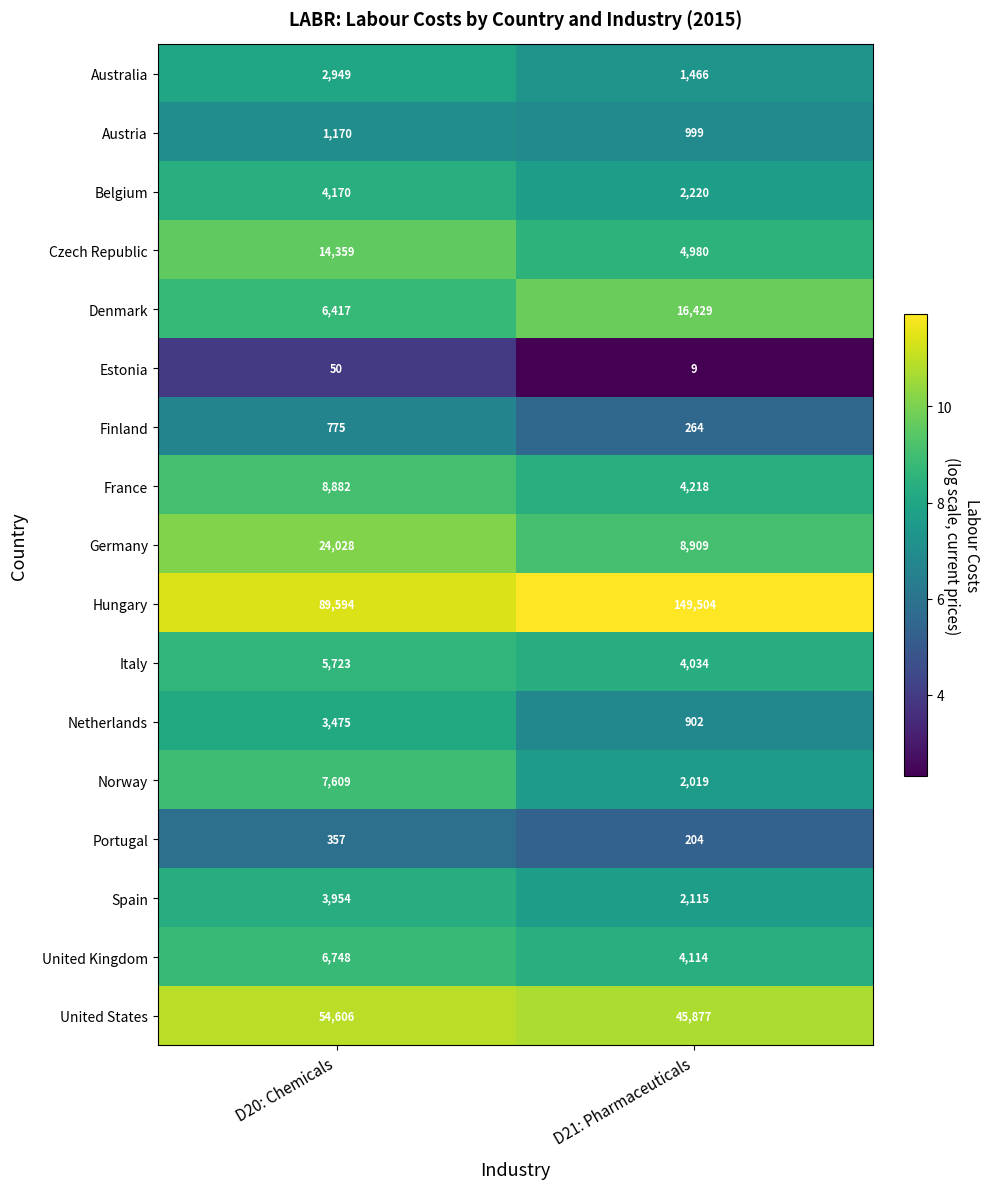

At which category does the chart reach its minimum across all series?

D21: Pharmaceuticals